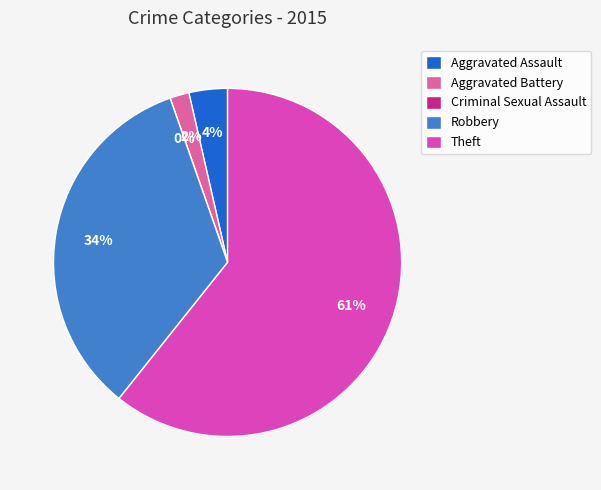

True or false: Criminal Sexual Assault accounts for 8% of the total.

False